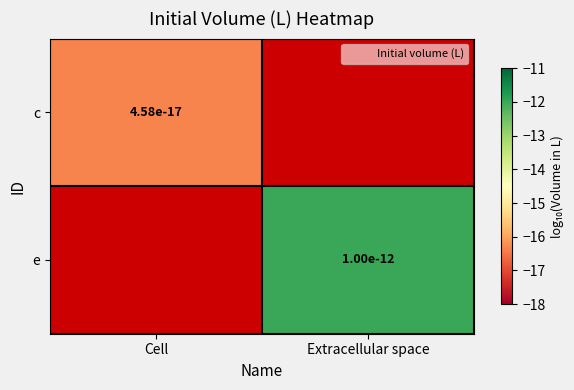

What is the greatest value displayed?

-12.0